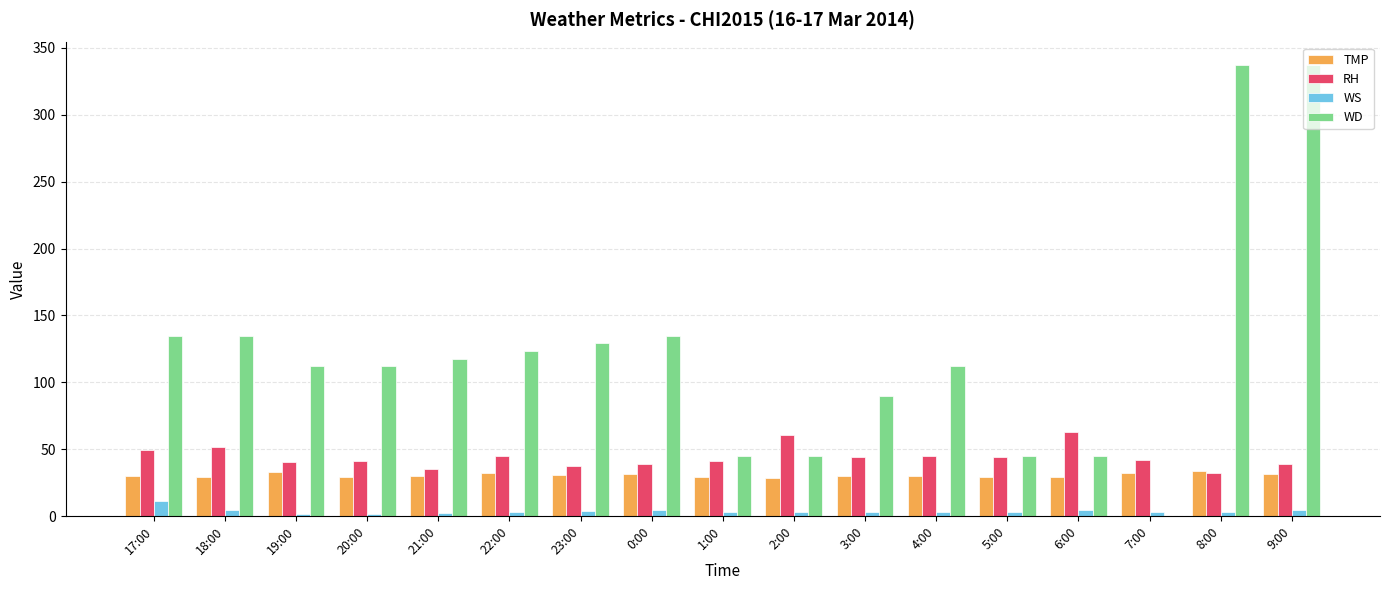

The RH series shows 56.9 at 9:00. True or false?

False